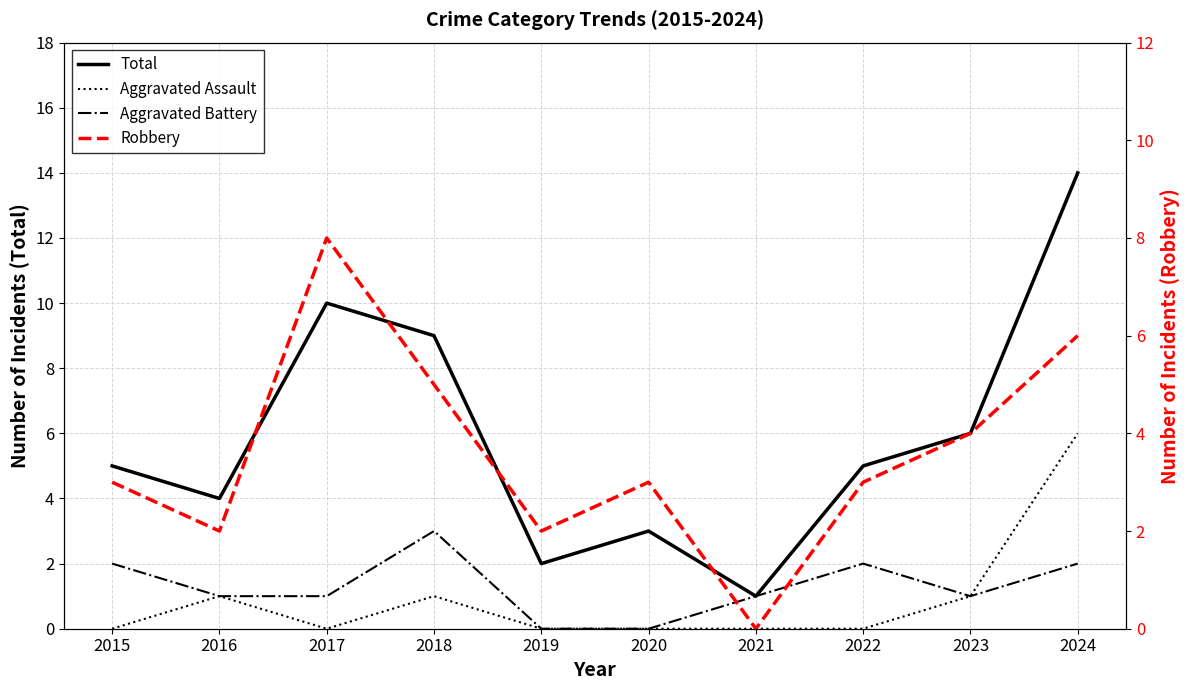

What is the maximum value shown in the chart?

14